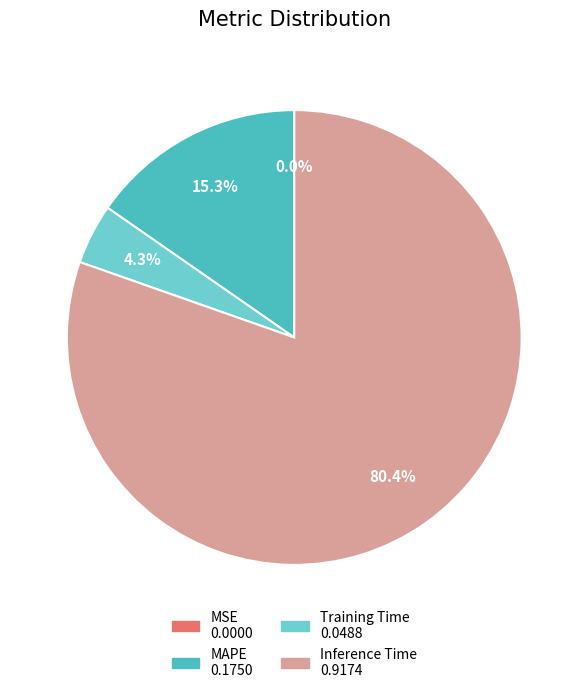

Does any single category account for the majority?

Yes